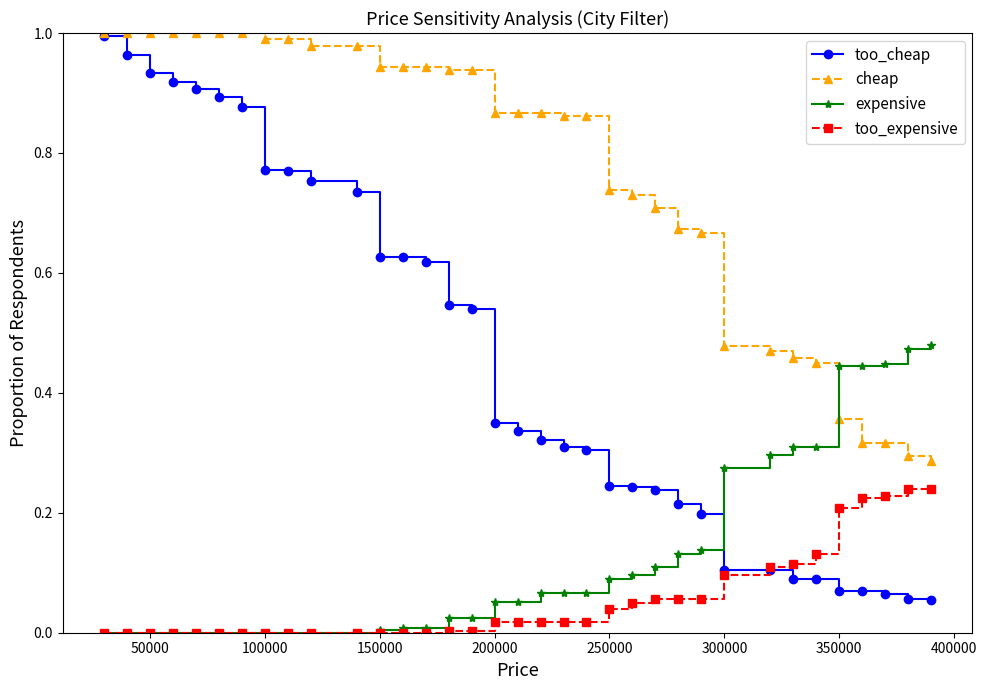

True or false: too_expensive and cheap cross at least once.

False